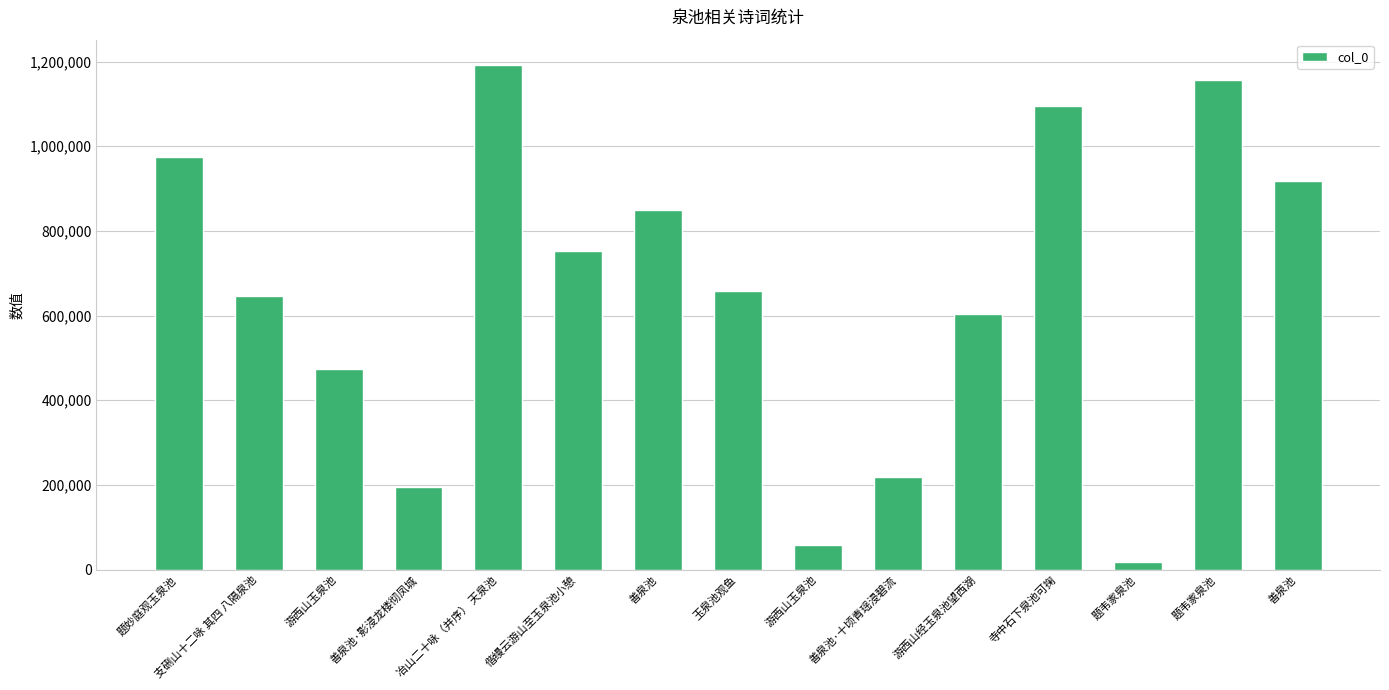

Between 善泉池·十顷青瑶浸碧流 and 题韦家泉池, which is larger?

善泉池·十顷青瑶浸碧流